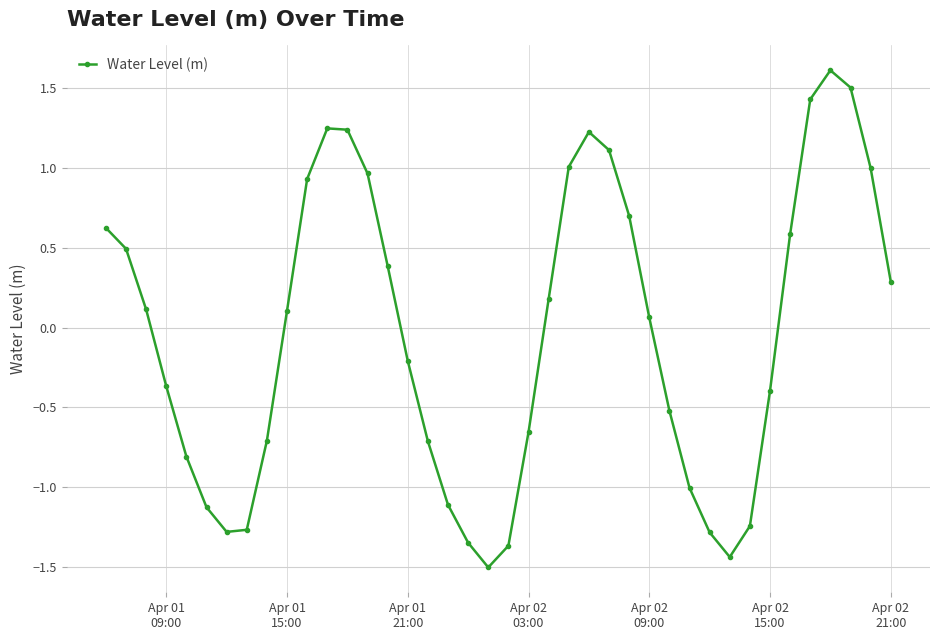

What is the value of the 1st point from the left?

0.6